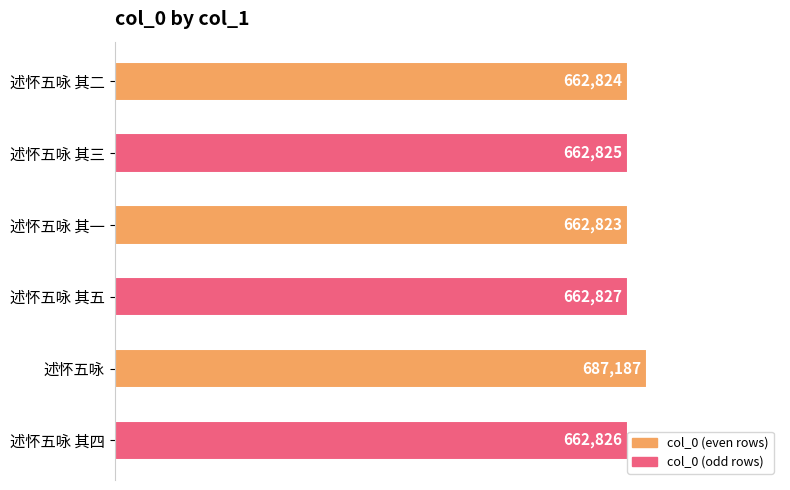

Which has a higher value, 述怀五咏 其四 or 述怀五咏?

述怀五咏